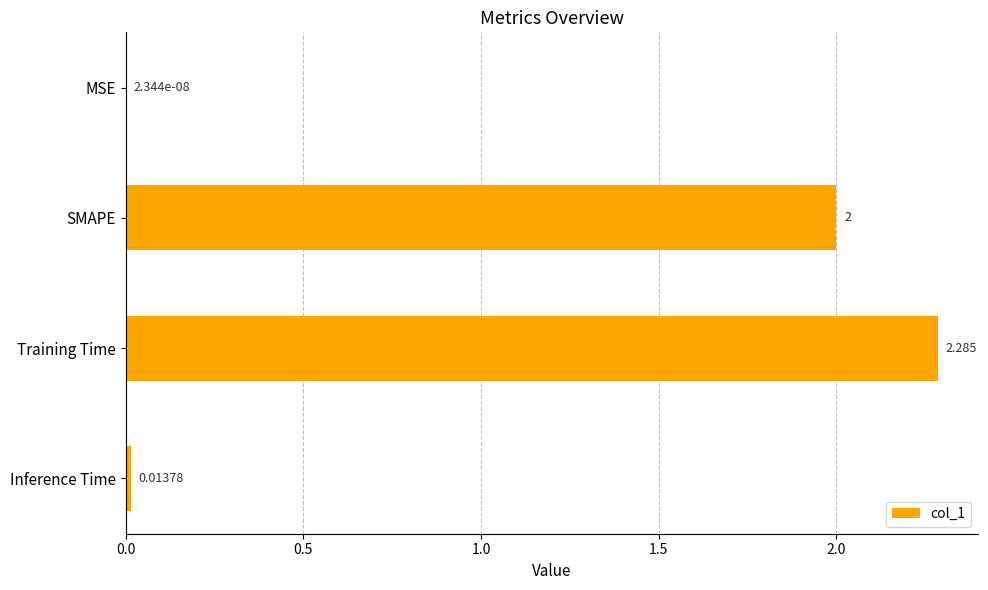

At which category does the chart reach its peak across all series?

Training Time